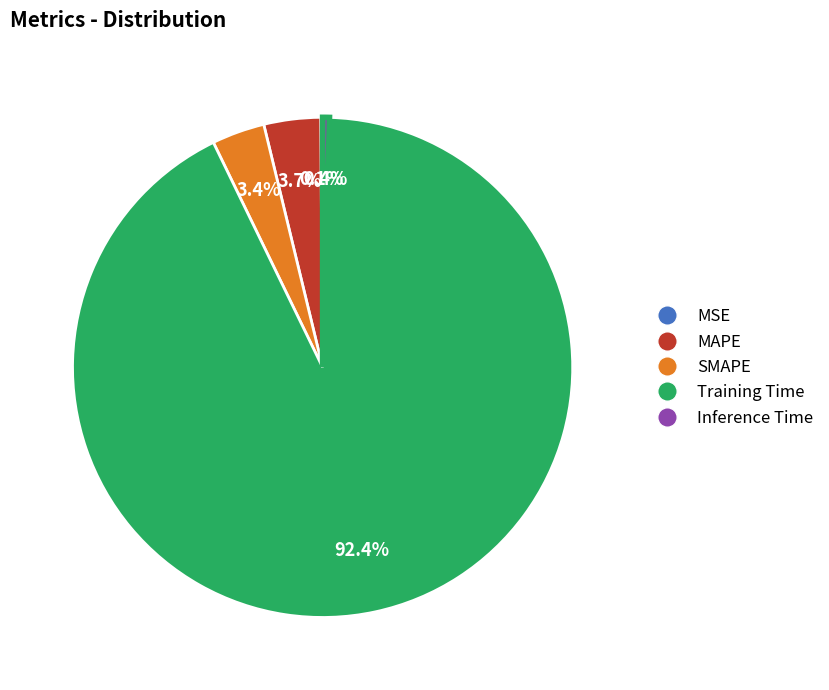

What percentage is the Training Time slice, to the nearest percent?

92%